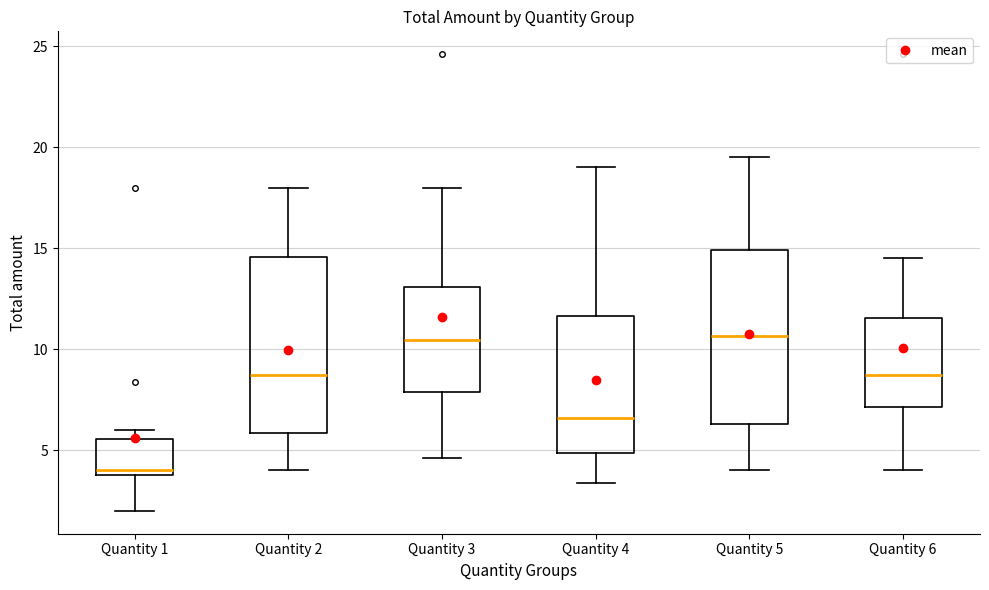

Reading left to right, read every box against the y-axis: the position of its median line, the range the box covers, and the ends of its whiskers. The values are not printed on the chart, so give them approximately, as read against the axis.

Quantity 1: median 4.0 (just above the box's lower edge), box 4.0 to 5.5, whiskers 2.0 to 6.0
Quantity 2: median 8.5, box 6.0 to 14.5, whiskers 4.0 to 18.0
Quantity 3: median 10.5, box 8.0 to 13.0, whiskers 4.5 to 18.0
Quantity 4: median 6.5, box 5.0 to 11.5, whiskers 3.5 to 19.0
Quantity 5: median 10.5, box 6.5 to 15.0, whiskers 4.0 to 19.5
Quantity 6: median 8.5, box 7.0 to 11.5, whiskers 4.0 to 14.5